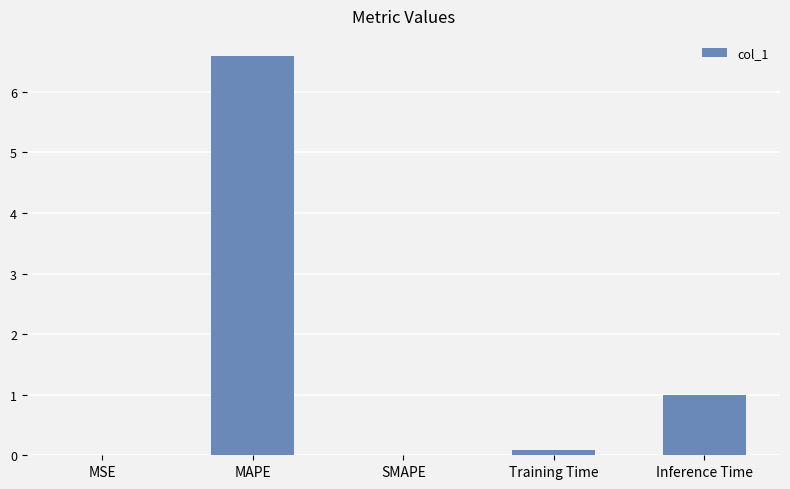

What is the maximum value shown in the chart?

6.6